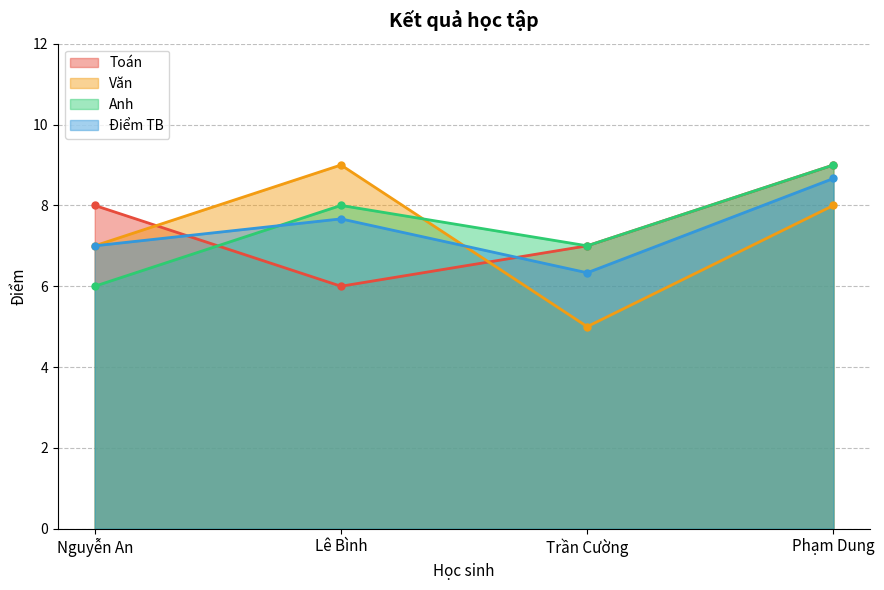

At which category is the sum across all series the highest?

Phạm Dung